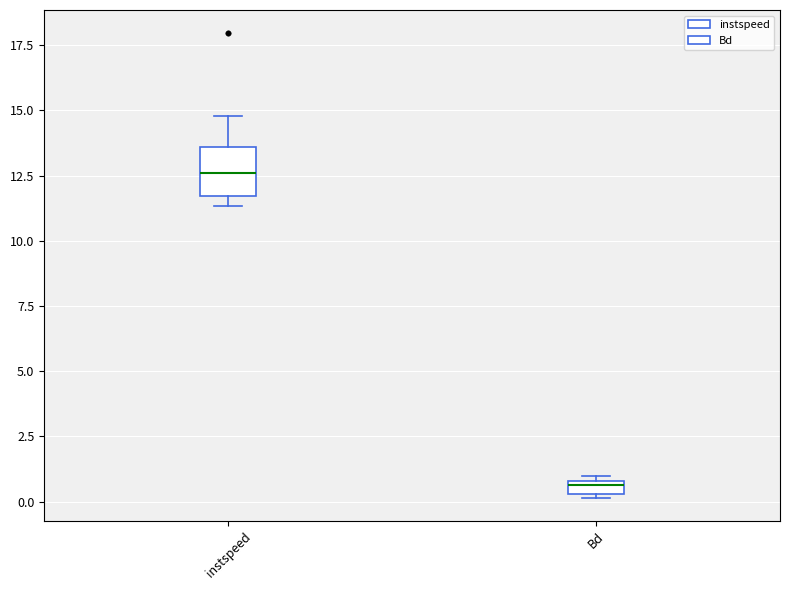

Where does the median line of the box for instspeed sit on the y-axis? The values are not printed on the chart, so give them approximately, as read against the axis.

12.5